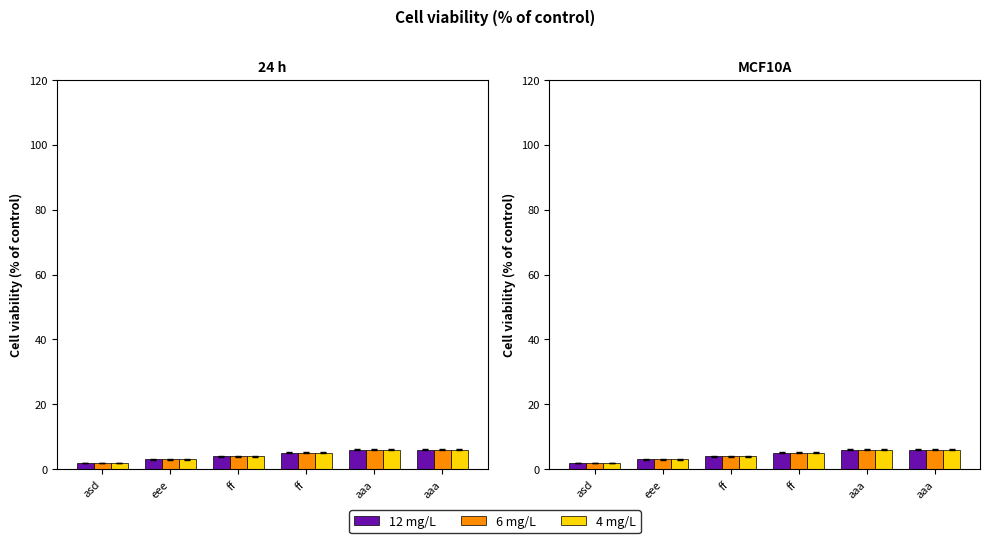

What is the maximum value shown in the chart?

6